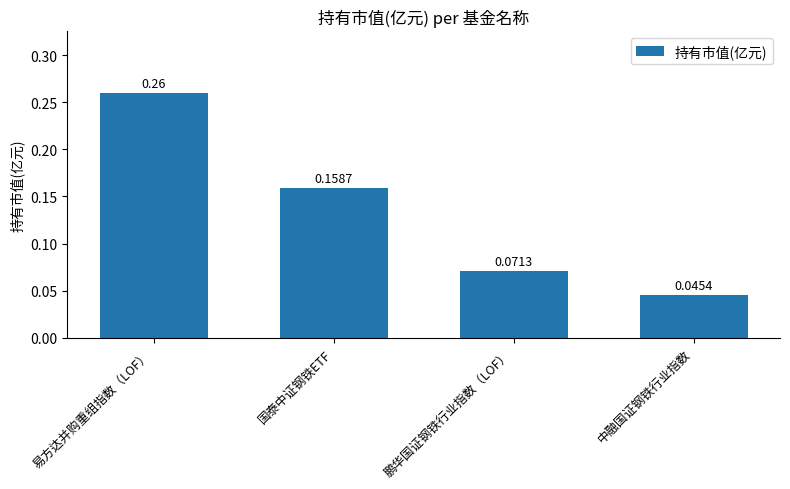

What is the change in value from 国泰中证钢铁ETF to 中融国证钢铁行业指数?

-0.1